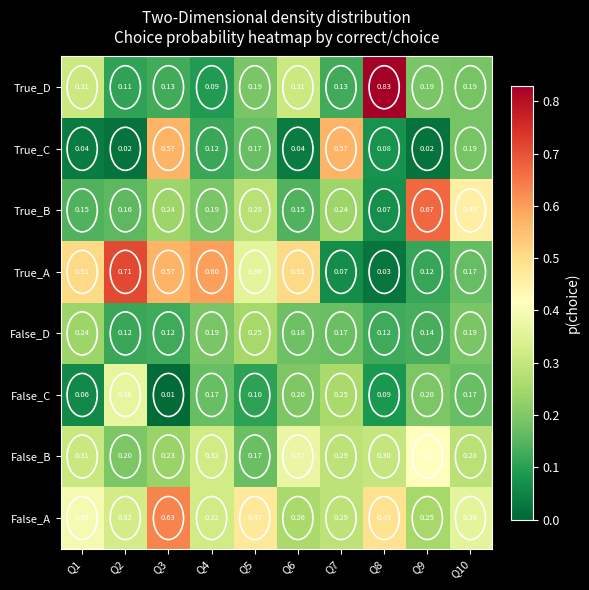

Which series changed the most between Q1 and Q8?

True_D